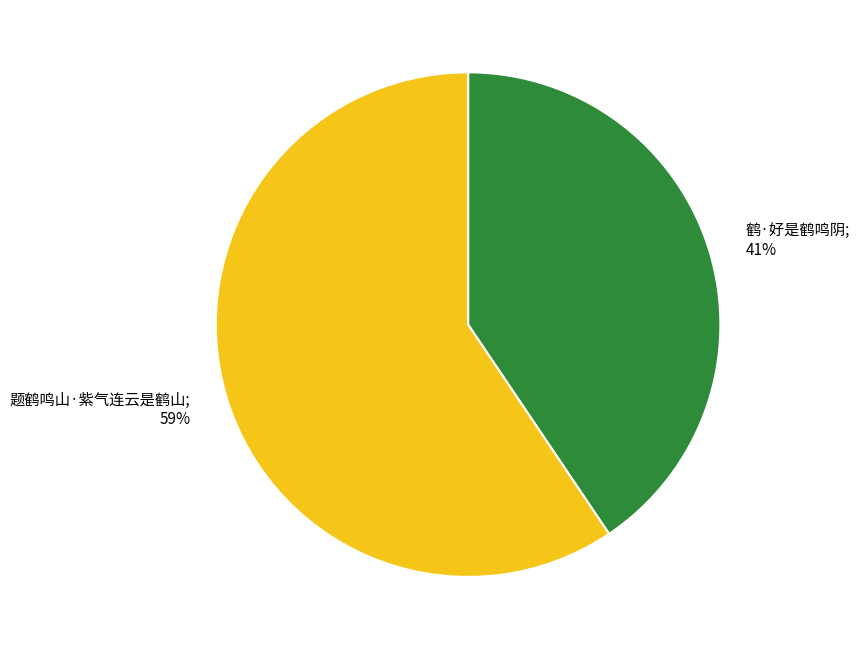

To the nearest percent, what is the average slice percentage?

50%